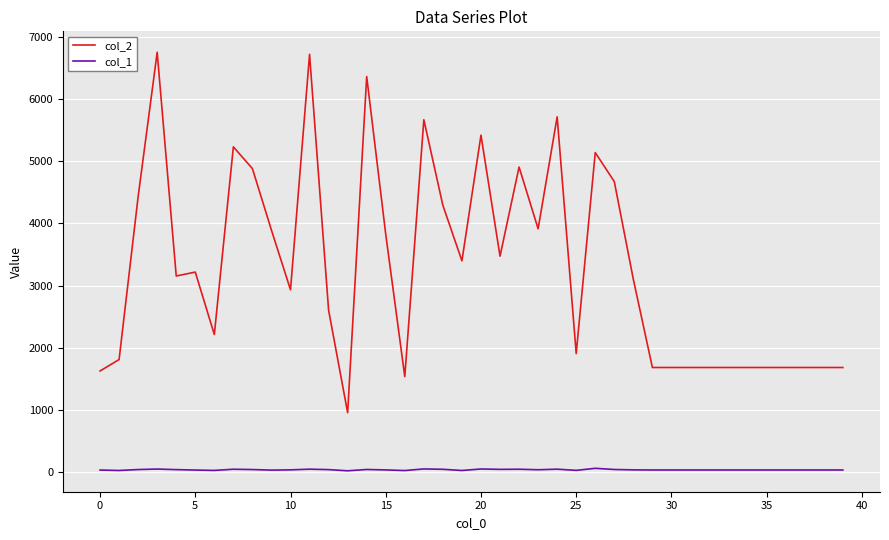

List the series in order of their overall mean, highest first.

col_2, col_1